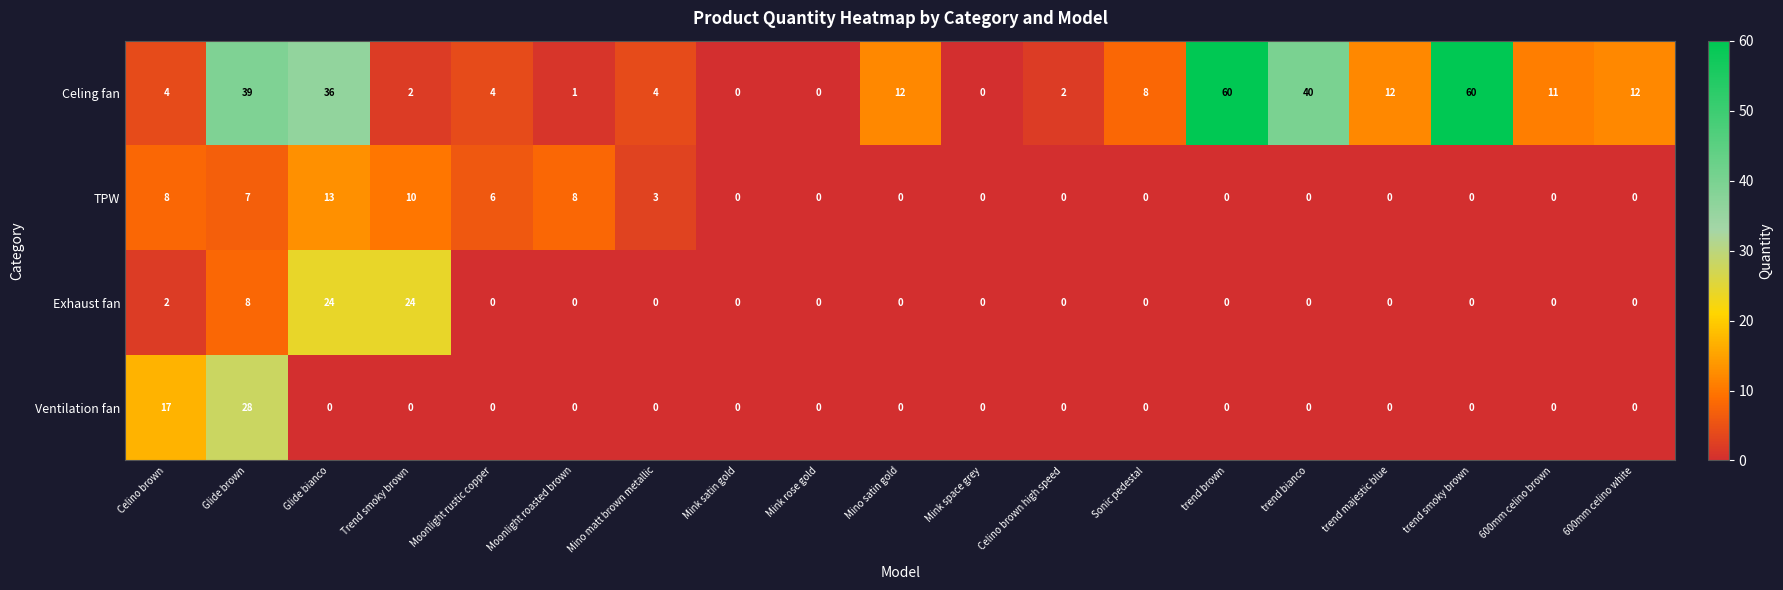

What is the sum of the TPW values at Moonlight roasted brown and trend majestic blue?

8